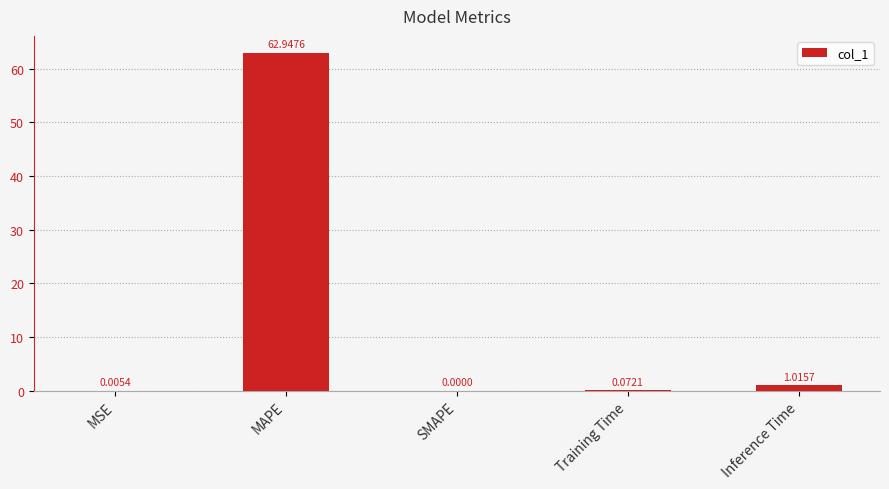

The chart shows a value of 38.7 at MAPE. True or false?

False